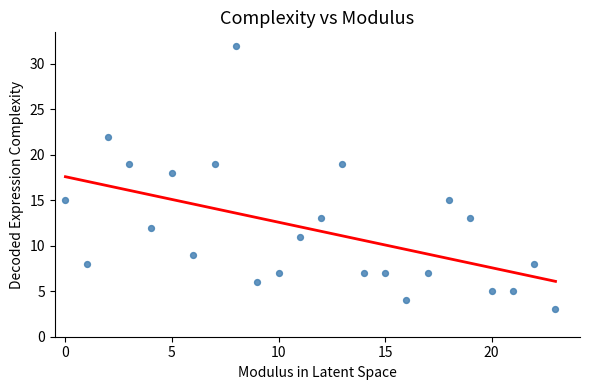

What Y value in the scatter plot is closest to 17?

18